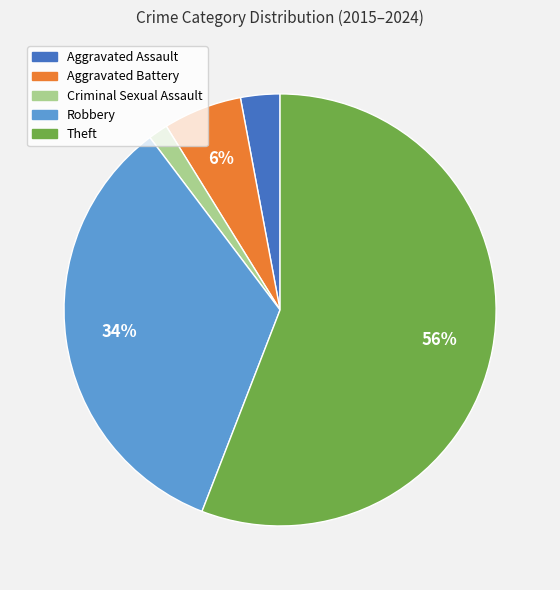

Combined, do Theft and Robbery account for over 50%?

Yes